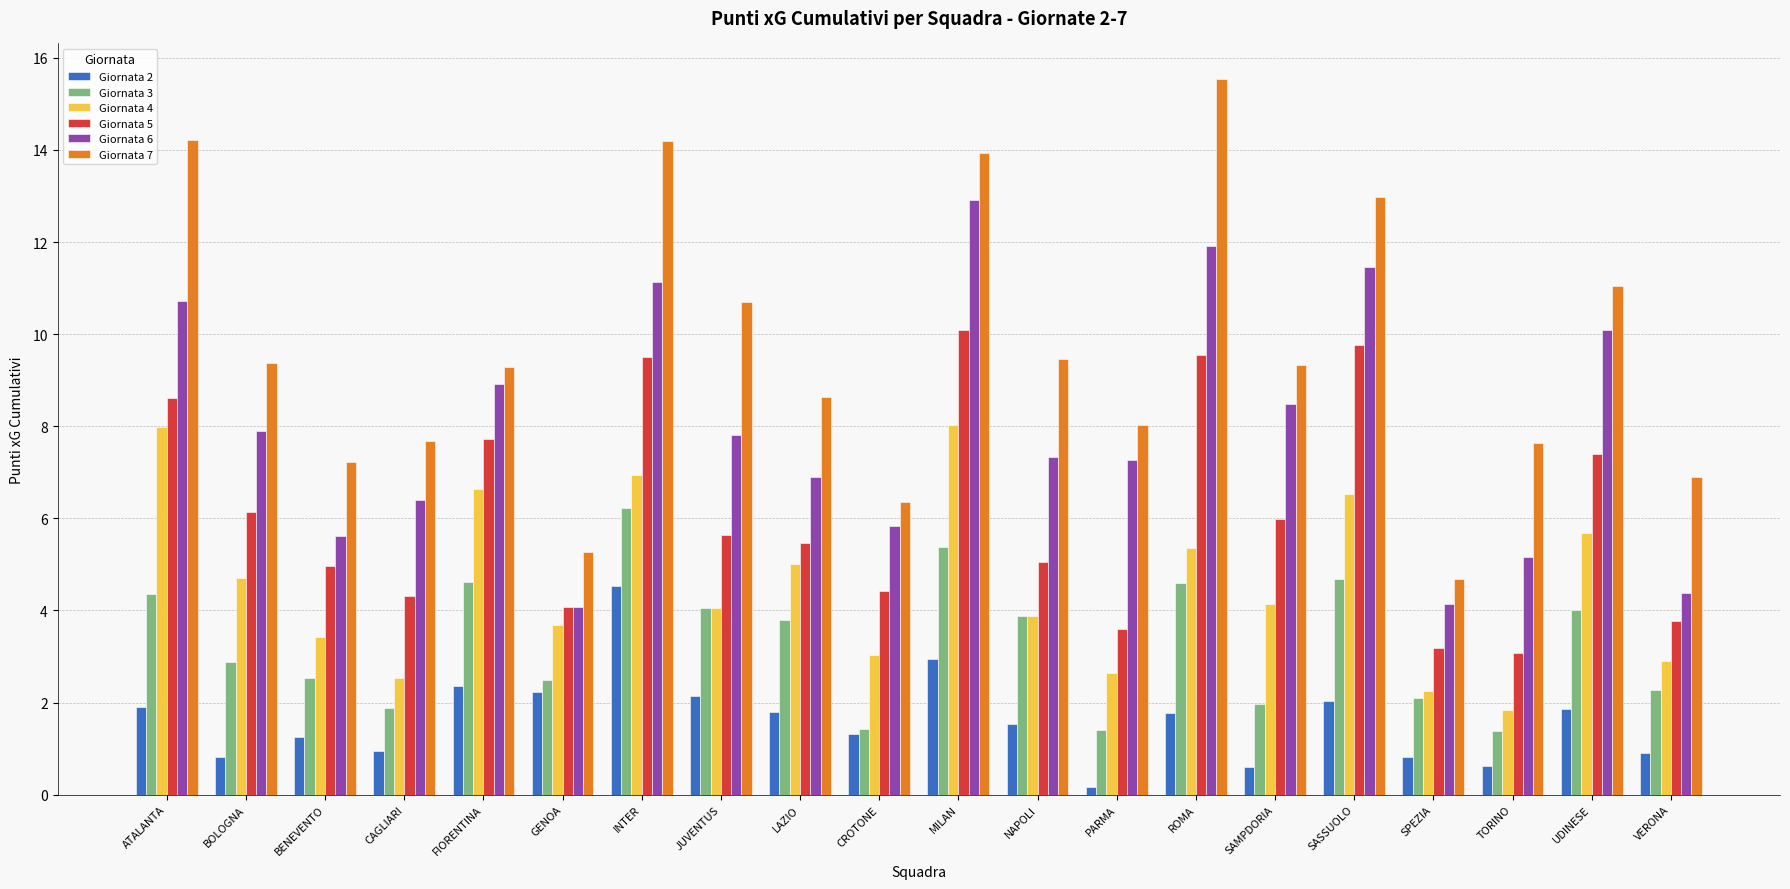

The Giornata 3 series shows 4.6 at ROMA. True or false?

True